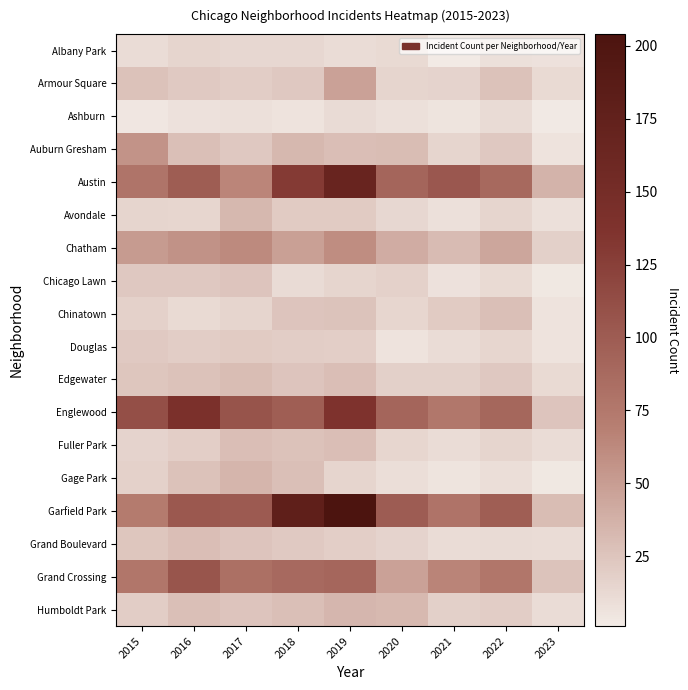

At 2021, list the series in order from smallest to largest.

Albany Park, Ashburn, Gage Park, Chicago Lawn, Avondale, Douglas, Fuller Park, Grand Boulevard, Auburn Gresham, Armour Square, Edgewater, Humboldt Park, Chinatown, Chatham, Grand Crossing, Englewood, Garfield Park, Austin